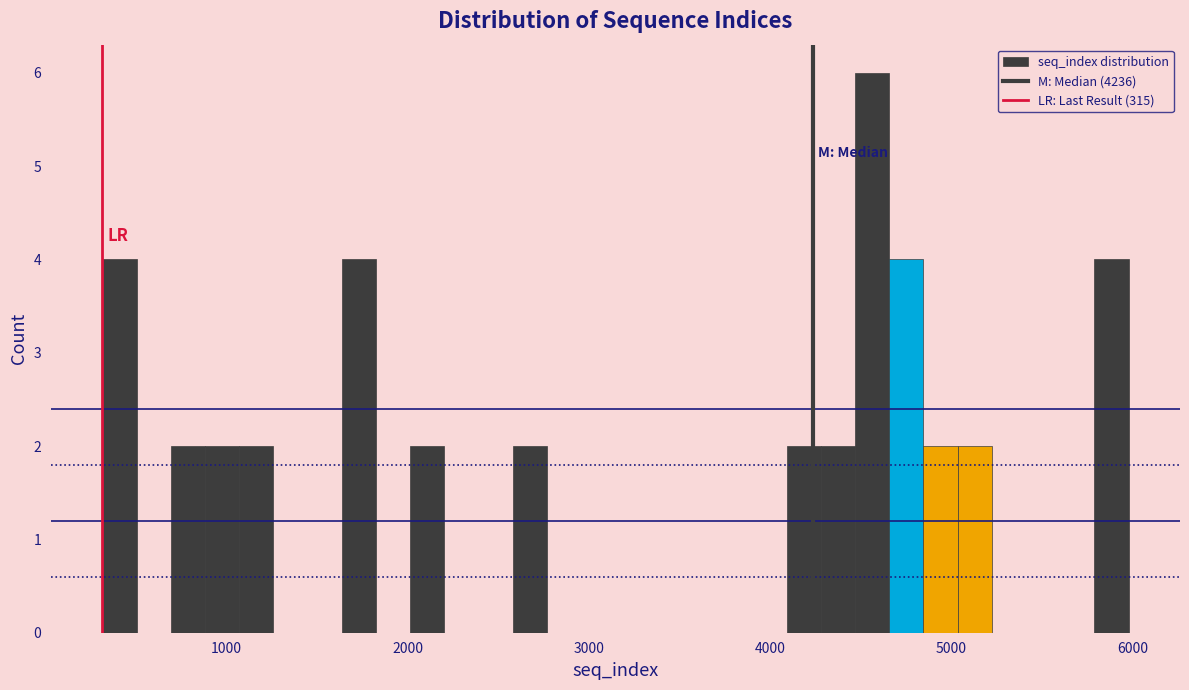

Read against the x-axis, roughly where is the centre of the tallest bar?

4600